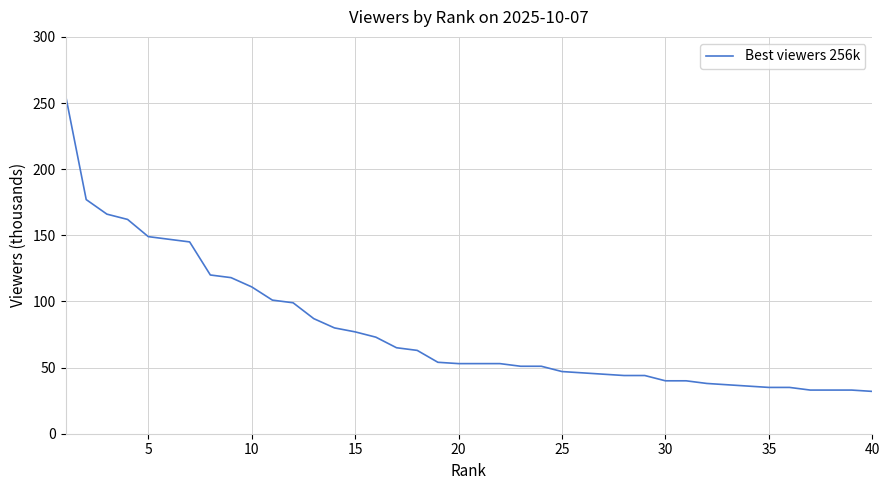

How many series are shown in this chart?

1